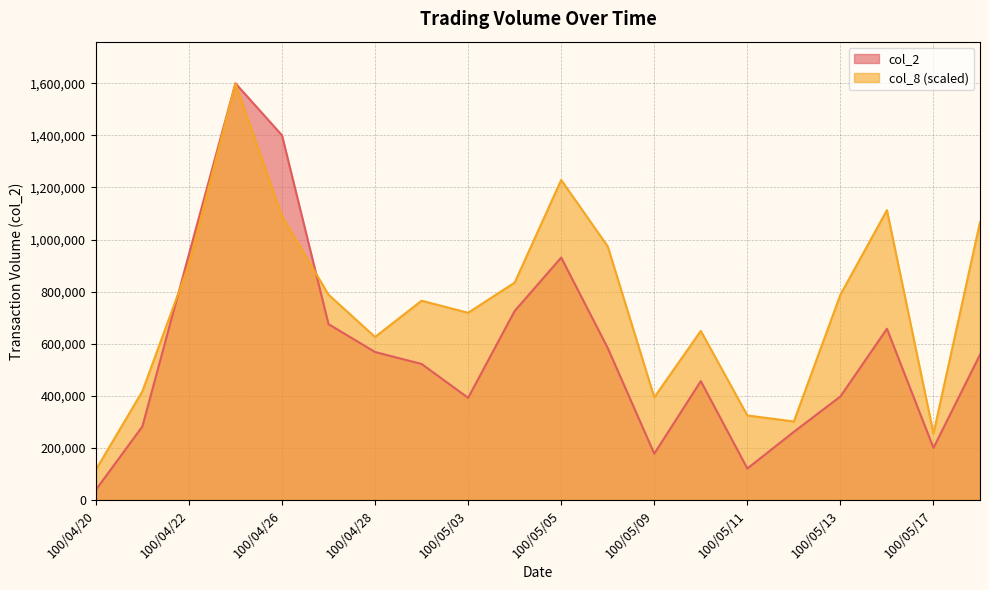

Which category has the lowest value in the col_2 series?

100/04/20